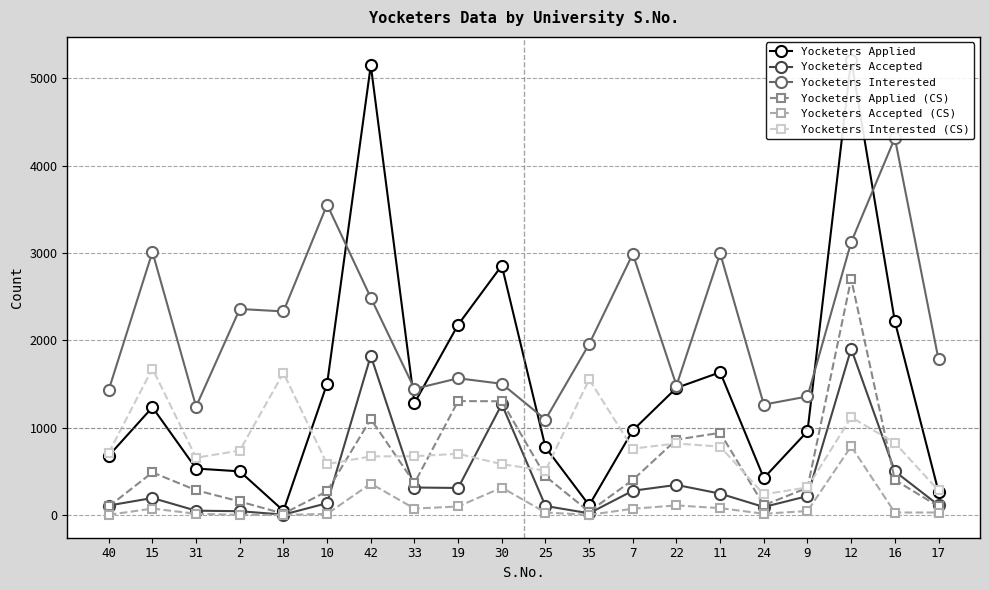

What is the sum of all Yocketers Applied (CS) values?

11718